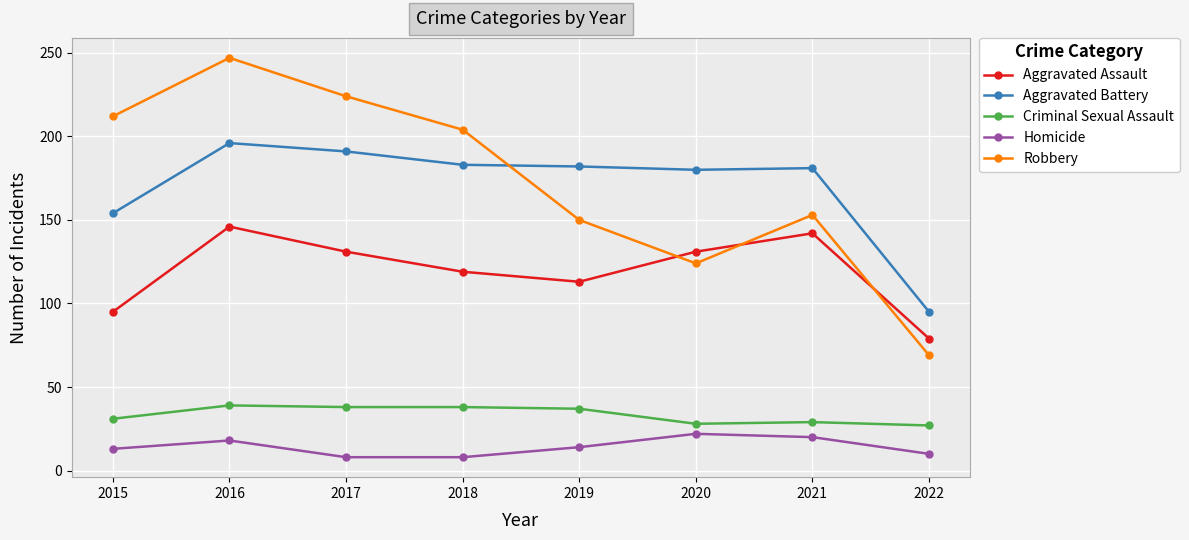

True or false: Robbery and Homicide intersect in this chart.

False